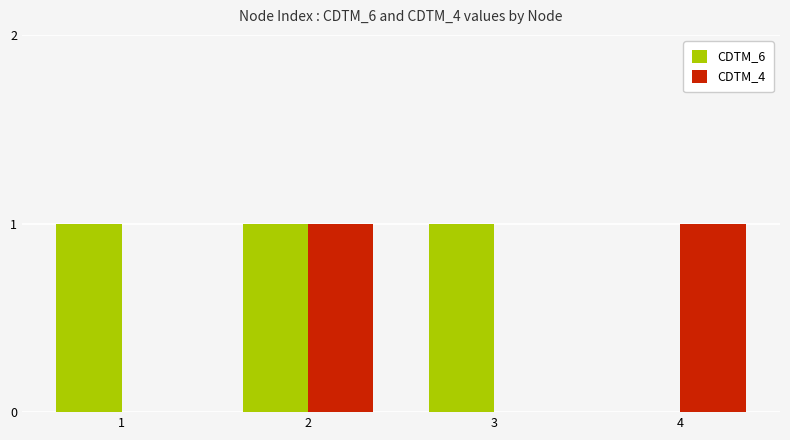

Count the number of data series in this chart.

2